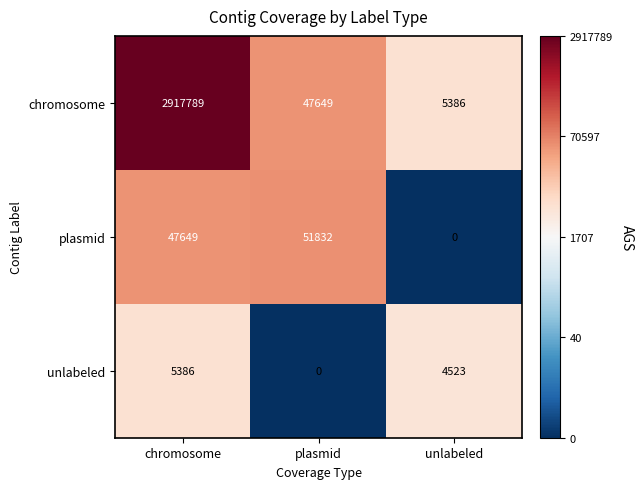

How many categories are shown in the chart?

3